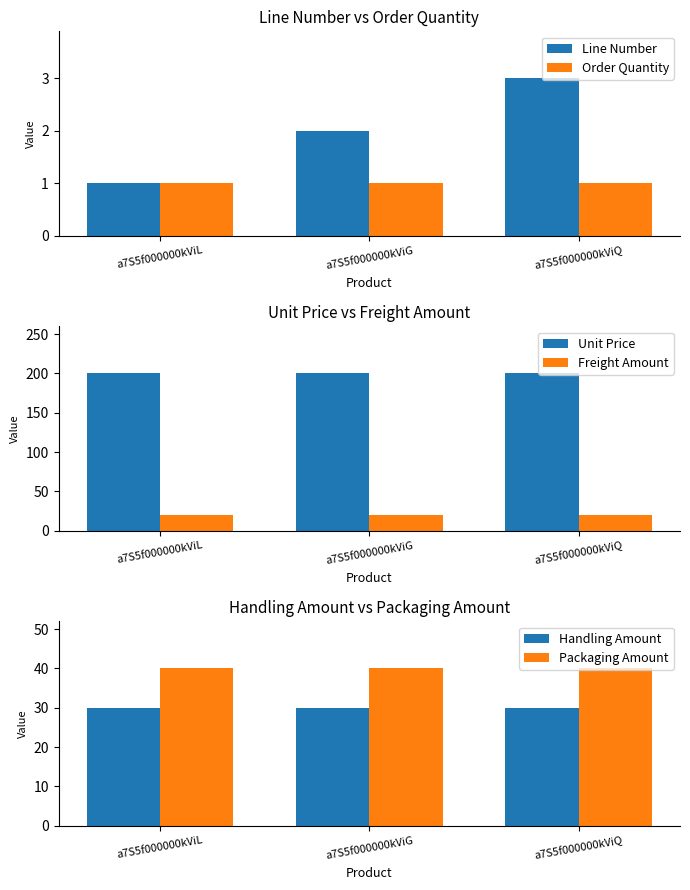

At which category does the chart reach its minimum across all series?

a7S5f000000kViL